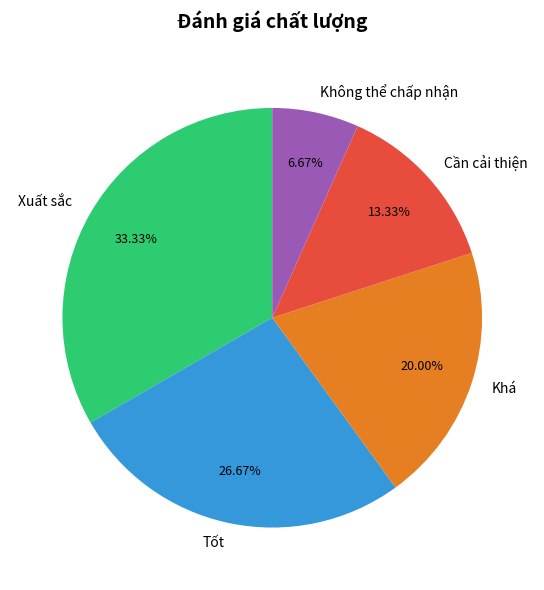

Is there any slice that represents more than half of the pie?

No